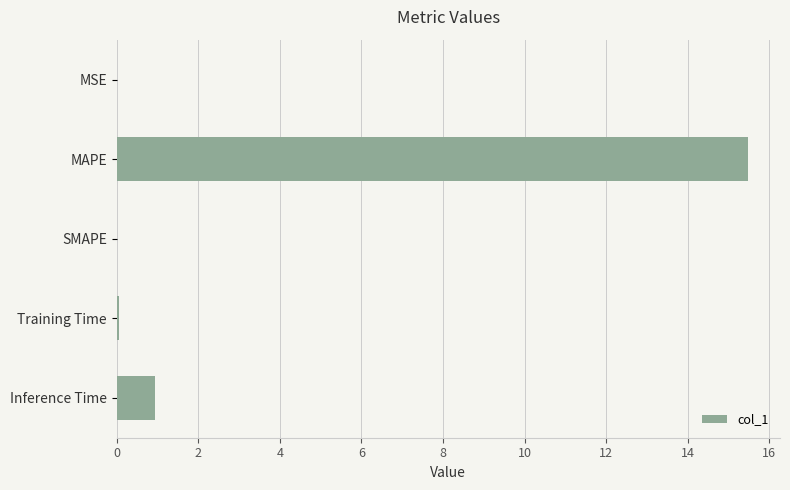

What is the sum of all values?

16.5